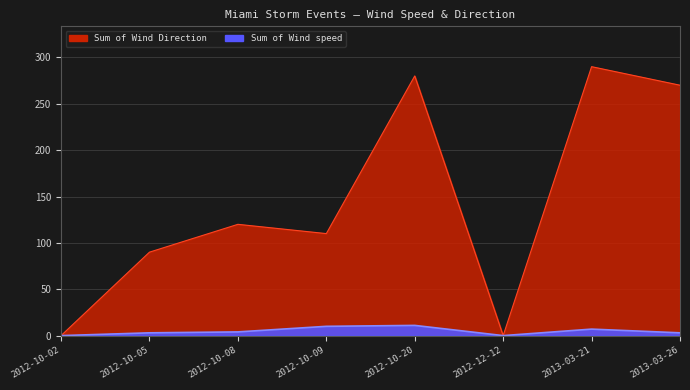

Reading left to right, extract all data points from this chart.

Sum of Wind Direction: 0	90	120	110	280	0	290	270
Sum of Wind speed: 0	3	4	10	11	0	7	3